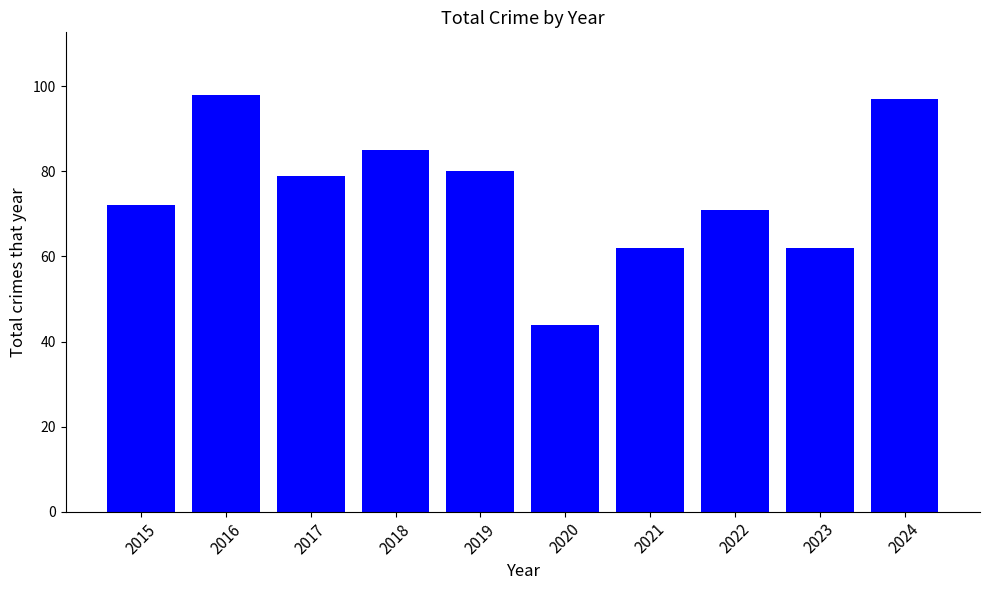

What is the sum of the values at 2016 and 2022?

169